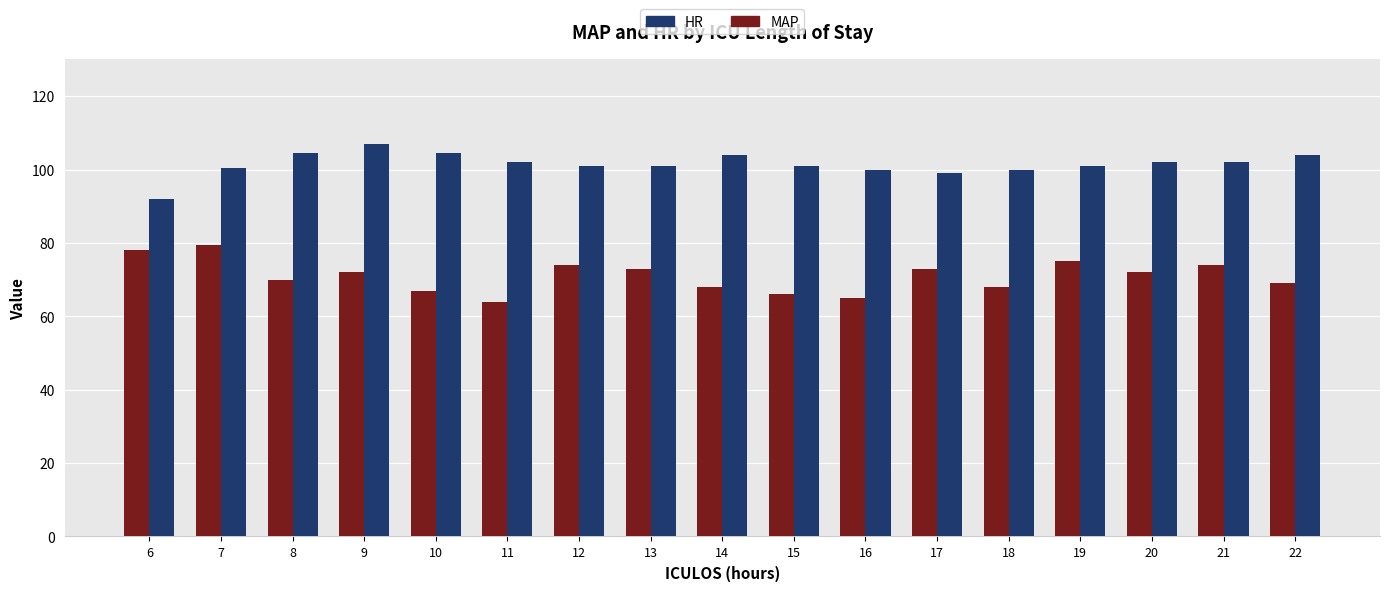

What is the difference between the highest and lowest values at 6?

14.0